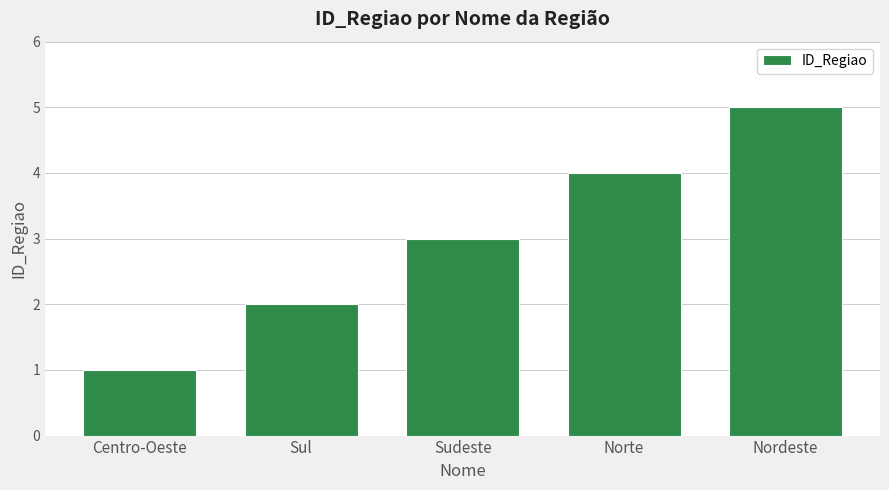

What is the label of the 5th bar from the right?

Centro-Oeste